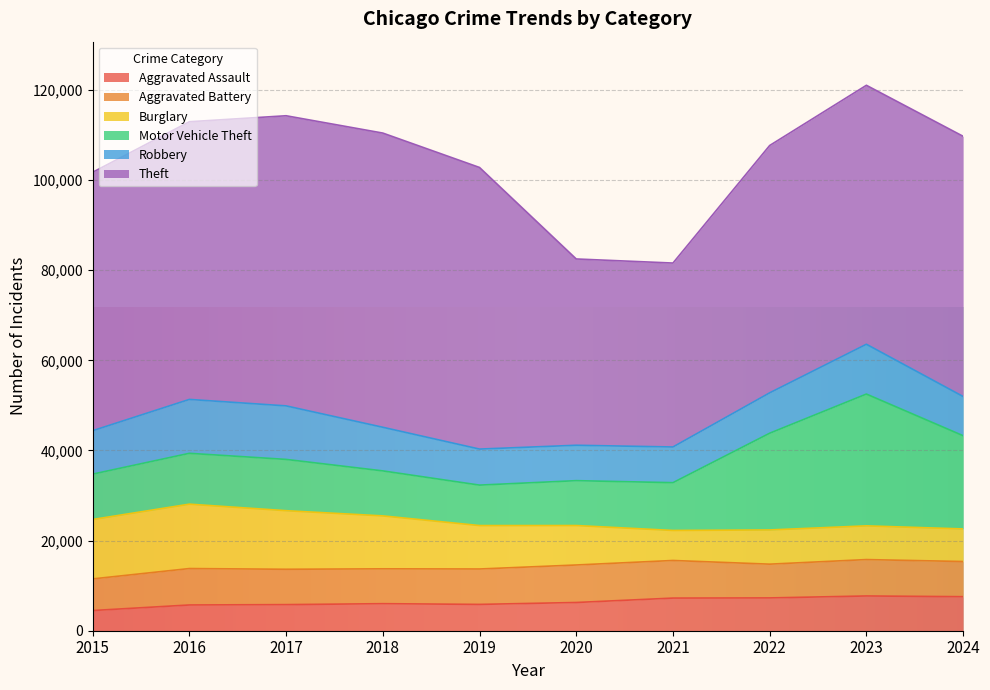

Reading left to right, transcribe all the data shown in this chart.

Aggravated Assault: 4480	5713	5793	6002	5841	6265	7242	7280	7712	7553
Aggravated Battery: 7019	8085	7845	7735	7858	8321	8347	7491	8078	7803
Burglary: 13184	14289	13001	11747	9638	8758	6662	7593	7482	7233
Motor Vehicle Theft: 10068	11285	11380	9985	8978	9959	10605	21466	29251	20688
Robbery: 9638	11960	11880	9681	7995	7855	7920	8963	11053	8701
Theft: 57352	61623	64386	65290	62496	41343	40819	54888	57467	57748